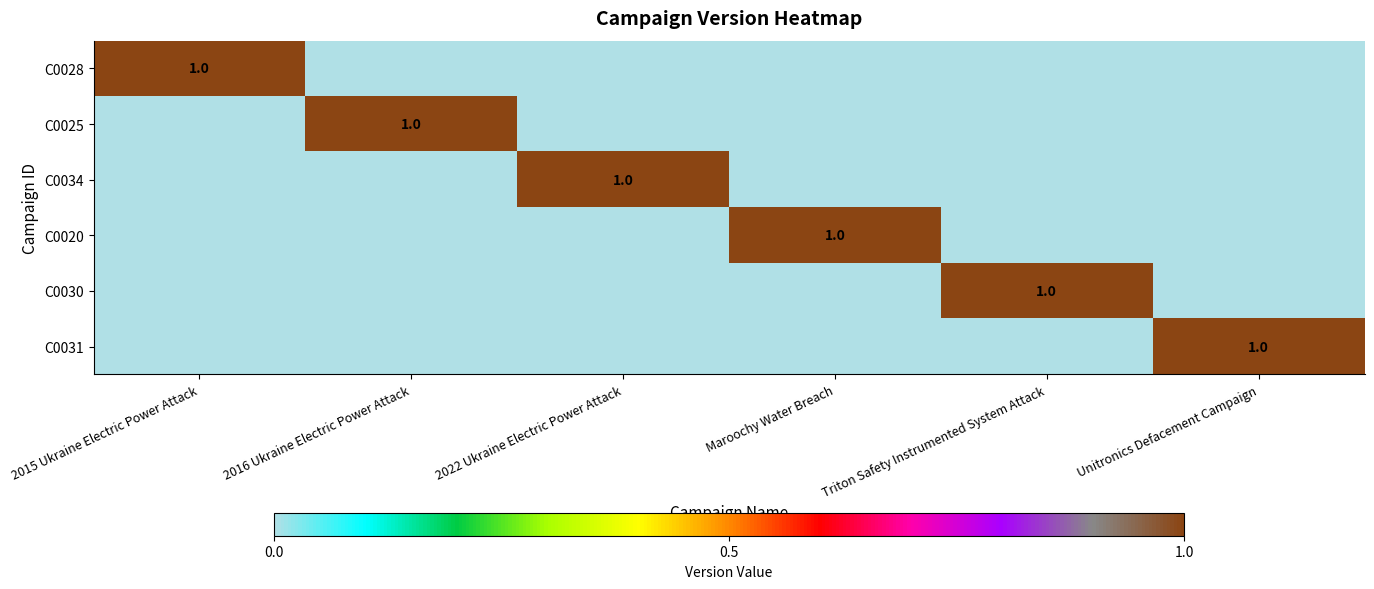

List the series in order of their peak value, highest first.

C0028, C0025, C0034, C0020, C0030, C0031